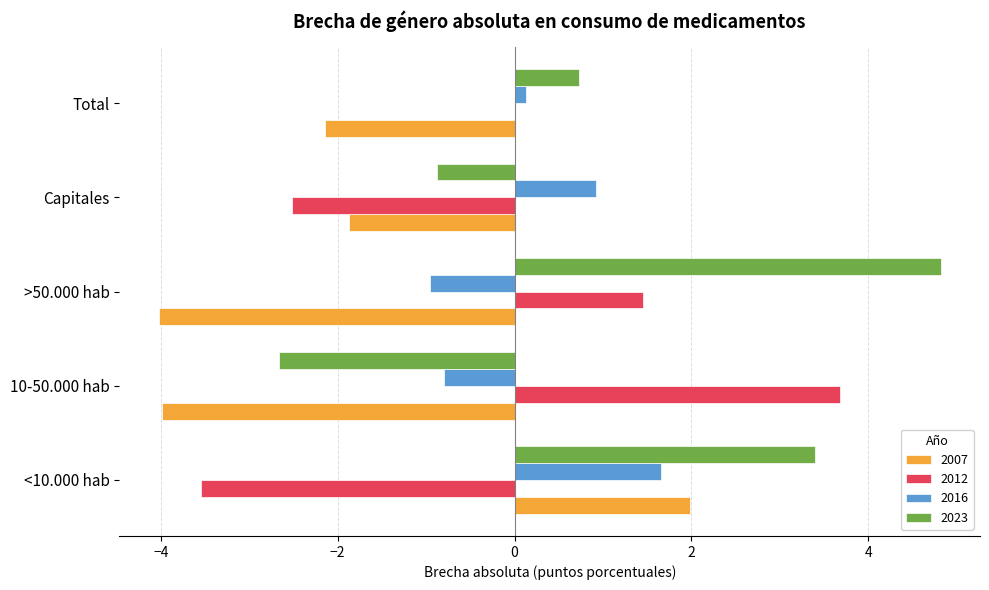

What value does the 2007 series have at Capitales?

-1.9